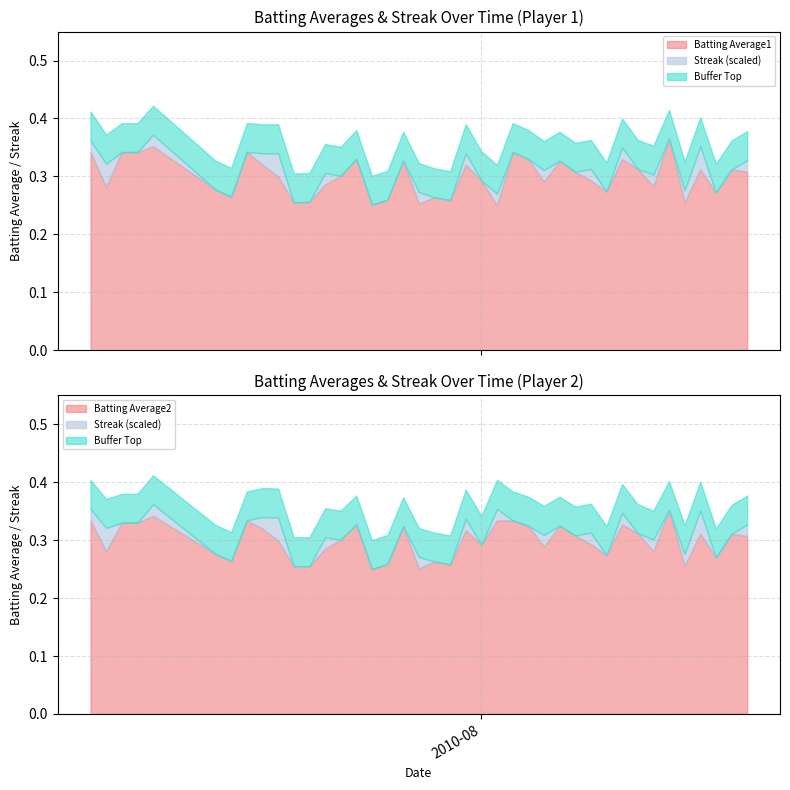

Reading right to left, transcribe all the data shown in this chart.

Batting Average1: 0.3	0.3	0.3	0.3	0.3	0.4	0.3	0.3	0.3	0.3	0.3	0.3	0.3	0.3	0.3	0.3	0.2	0.3	0.3	0.3	0.3	0.3	0.3	0.3	0.3	0.3	0.3	0.3	0.3	0.3	0.3	0.3	0.3	0.3	0.3	0.4	0.3	0.3	0.3	0.3
Batting Average2: 0.3	0.3	0.3	0.3	0.3	0.4	0.3	0.3	0.3	0.3	0.3	0.3	0.3	0.3	0.3	0.3	0.3	0.3	0.3	0.3	0.3	0.3	0.3	0.3	0.2	0.3	0.3	0.3	0.3	0.3	0.3	0.3	0.3	0.3	0.3	0.3	0.3	0.3	0.3	0.3
Streak: 2.0	0.0	0.0	4.0	2.0	0.0	2.0	0.0	2.0	0.0	2.0	0.0	0.0	2.0	0.0	0.0	2.0	0.0	2.0	0.0	0.0	2.0	0.0	0.0	0.0	0.0	0.0	2.0	0.0	0.0	4.0	2.0	0.0	0.0	0.0	2.0	0.0	0.0	4.0	2.0